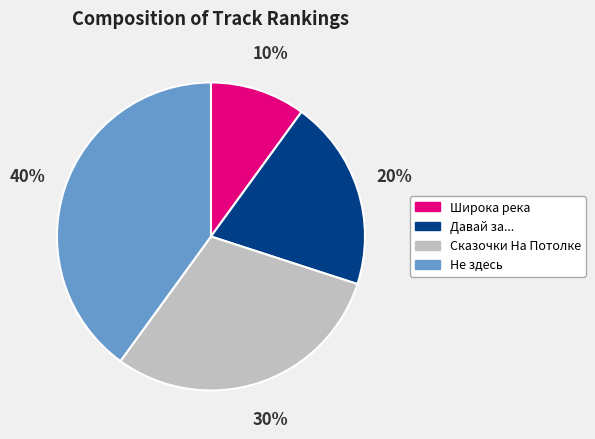

Which category has the biggest portion of the pie?

Не здесь